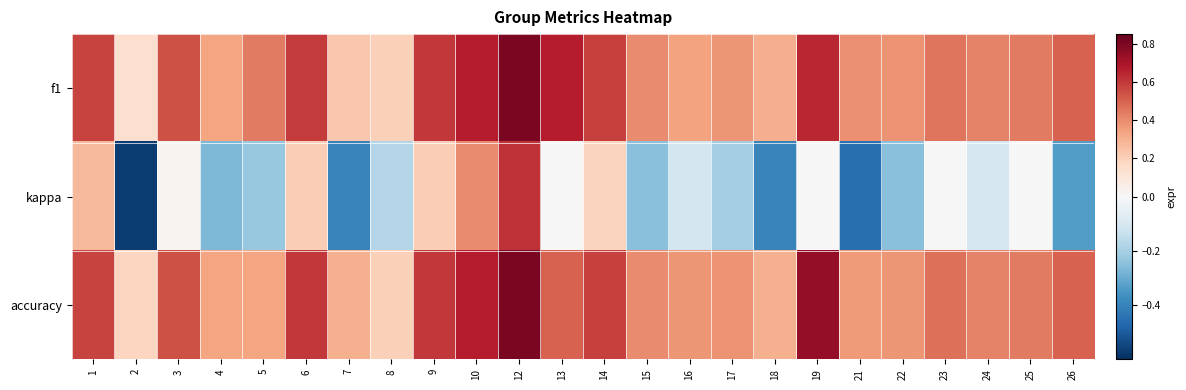

Count the number of categories in the chart.

24